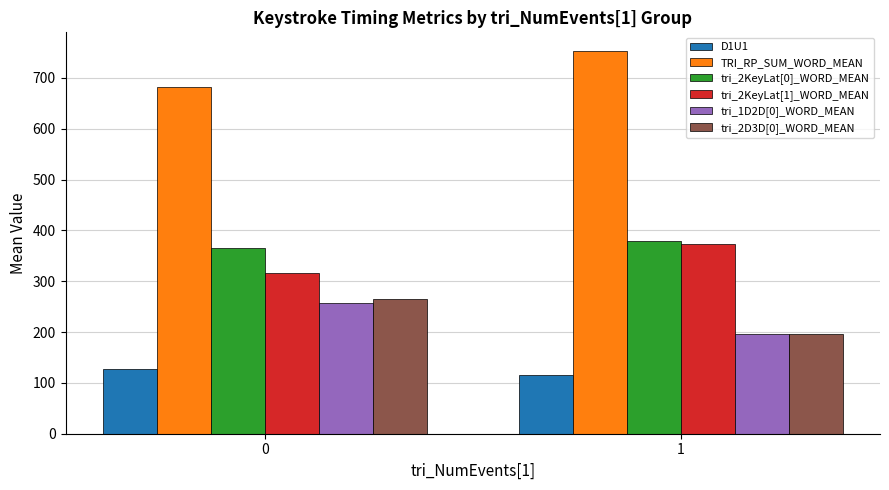

Does the chart contain stacked bars?

No